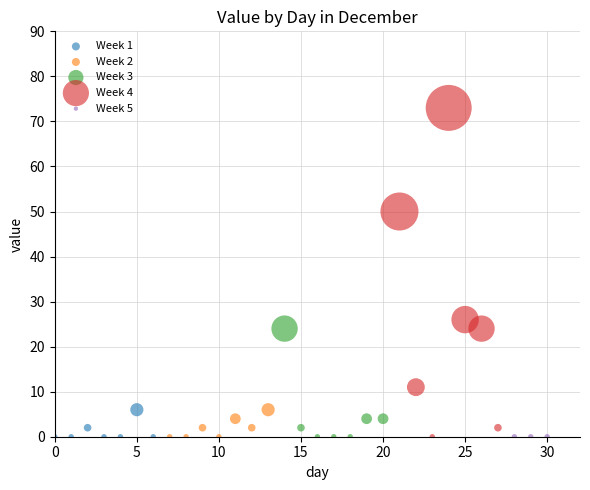

Which series contains the highest Y value?

Week 4